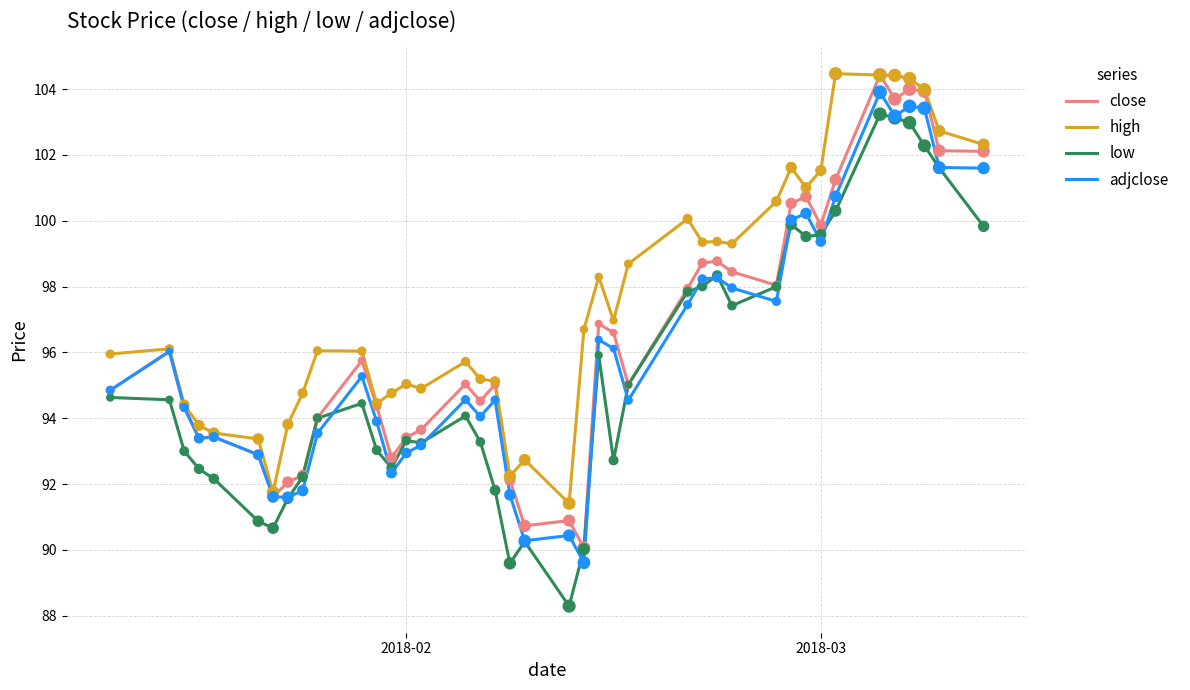

Which series has the largest total across all categories?

high